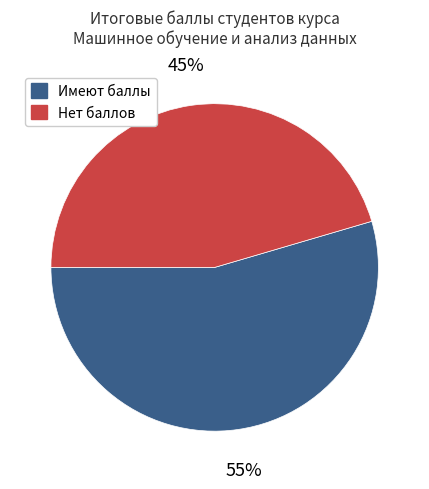

Is the sum of Имеют баллы and Нет баллов greater than half?

Yes